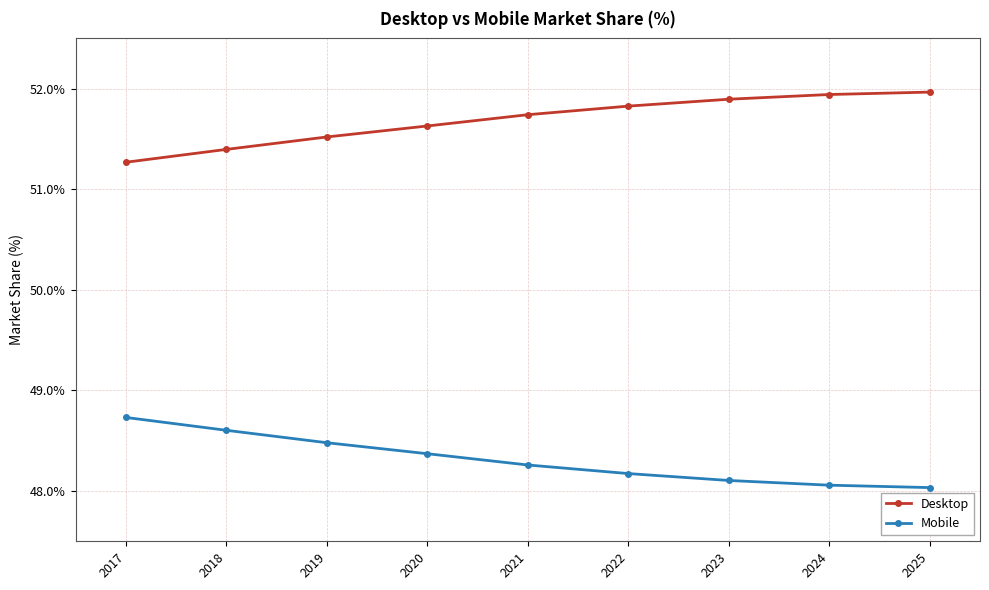

How many lines are shown in the chart?

2